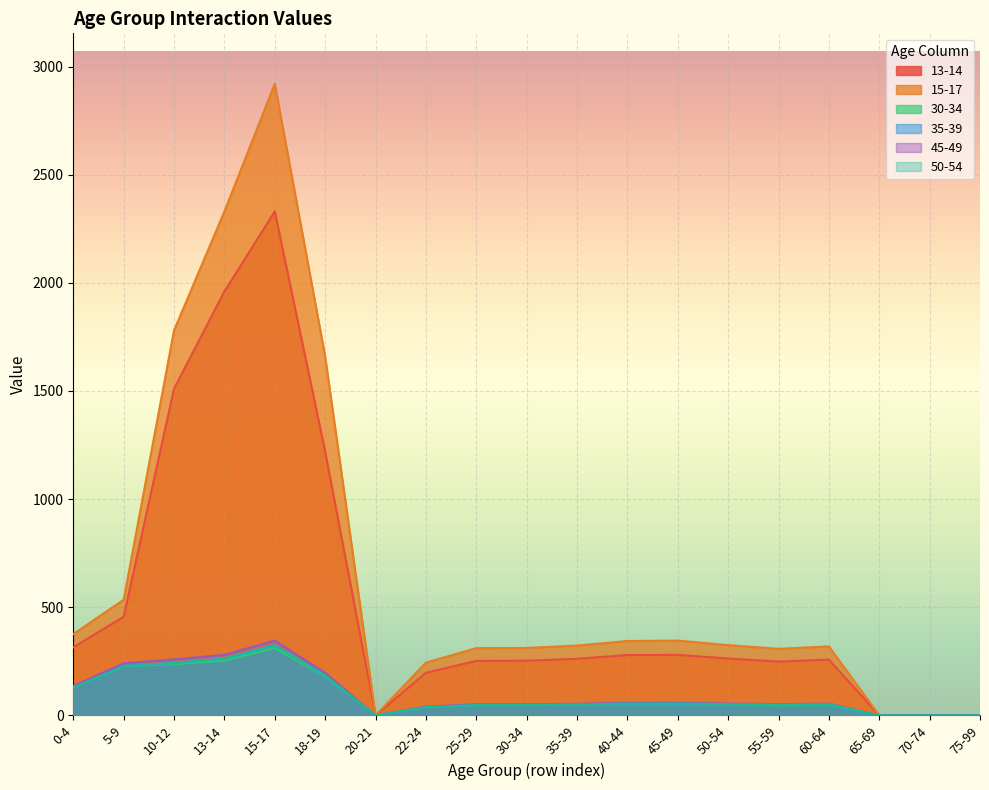

What is the highest value of the 35-39 series?

323.0